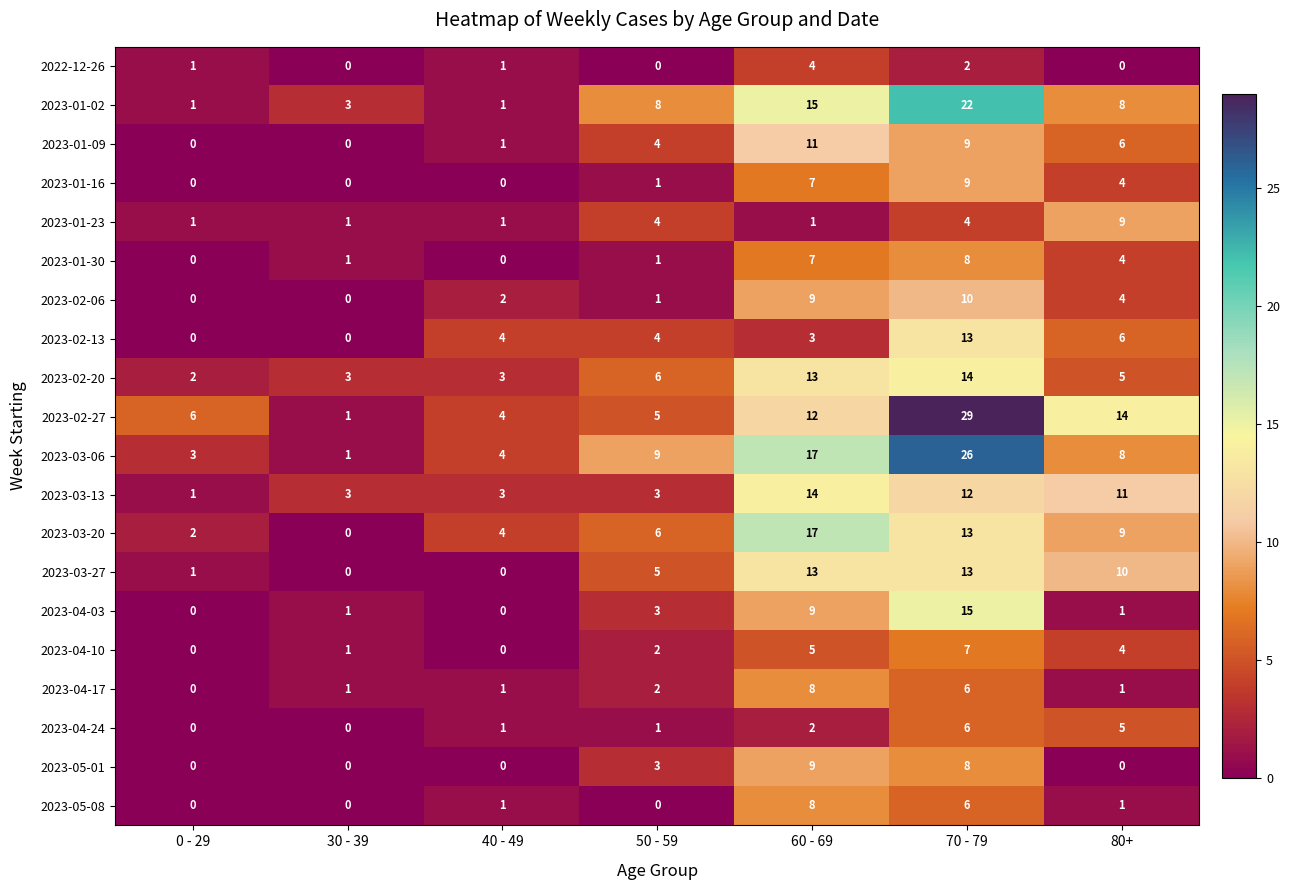

What is the difference between the 2023-03-13 values at 60 - 69 and 40 - 49?

11